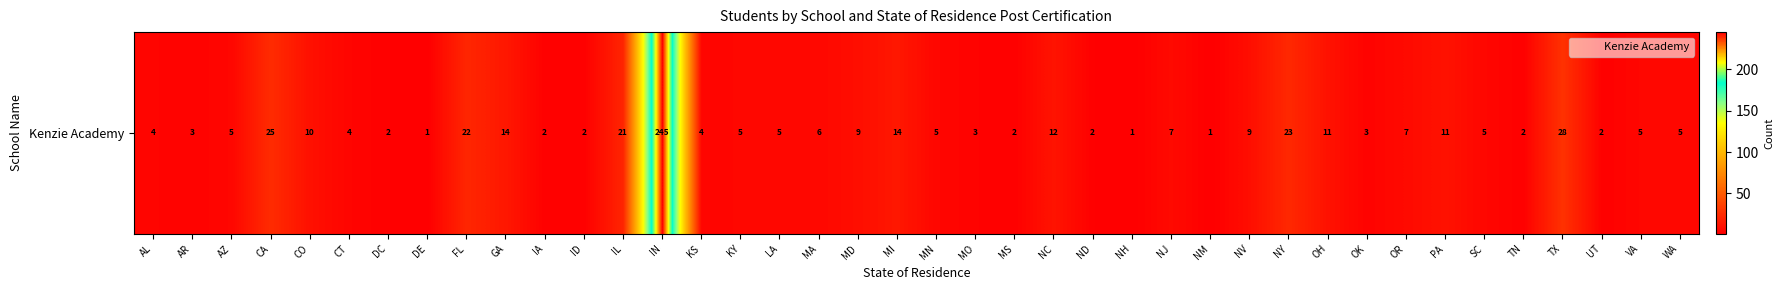

At which label does the data first exceed 5?

CA